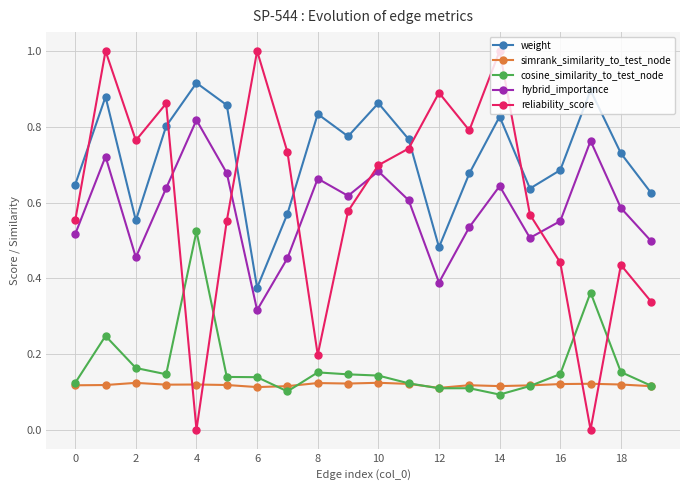

Rank the series by their maximum value, from highest to lowest.

reliability_score, weight, hybrid_importance, cosine_similarity_to_test_node, simrank_similarity_to_test_node